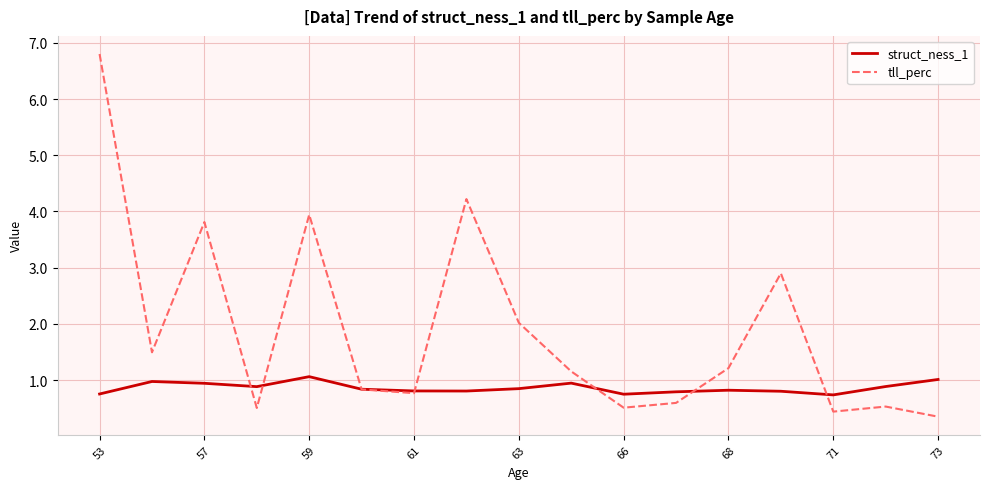

Rank the series by their average value, from lowest to highest.

struct_ness_1, tll_perc